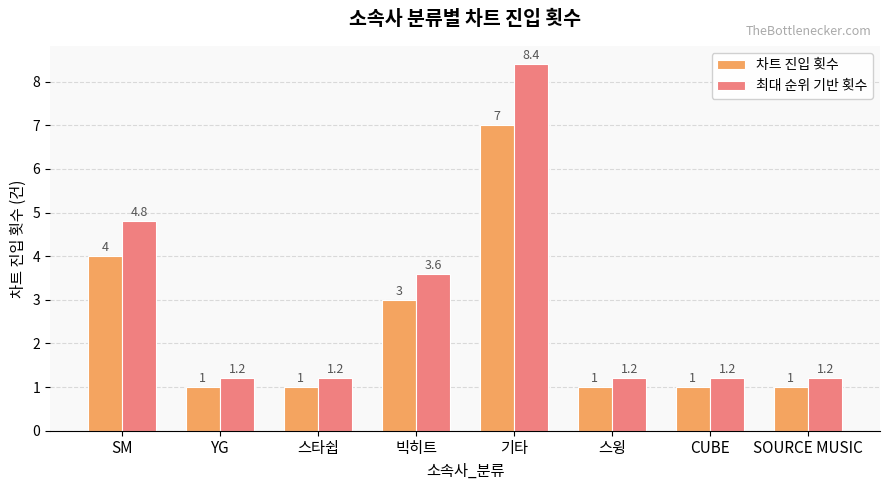

Reading right to left, extract all data points from this chart.

차트 진입 횟수: 1.0	1.0	1.0	7.0	3.0	1.0	1.0	4.0
최대 순위 기반 횟수: 1.2	1.2	1.2	8.4	3.6	1.2	1.2	4.8